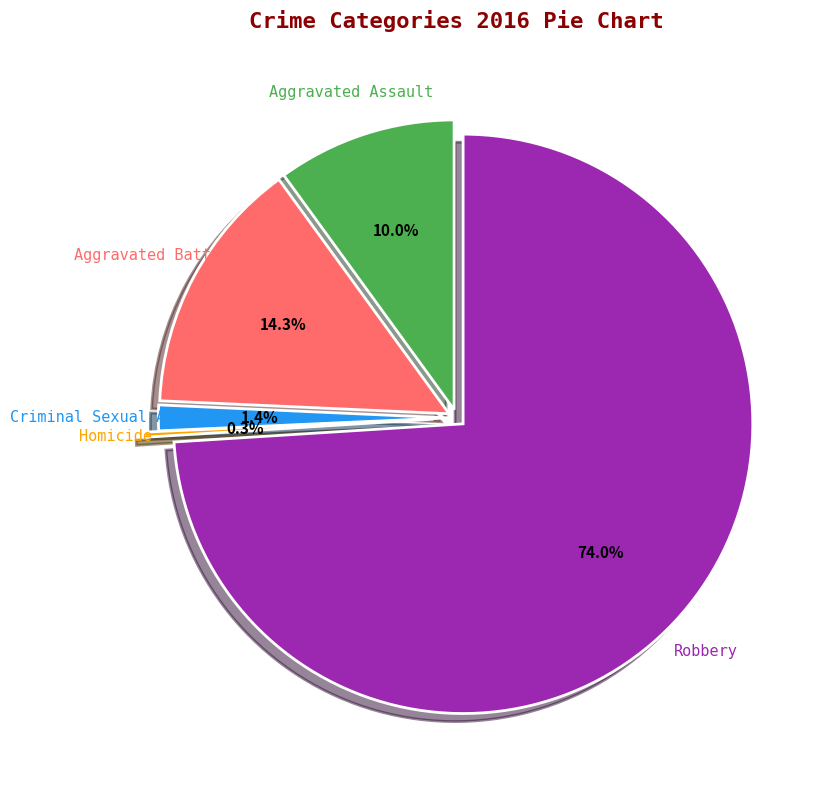

What percentage is the Robbery slice, to the nearest percent?

74%